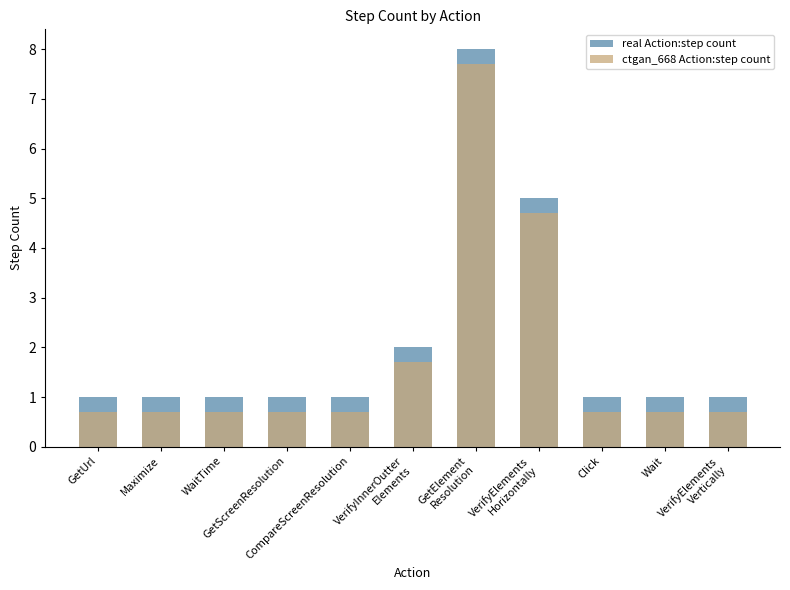

What is the spread (max minus min) of values at Click?

0.3